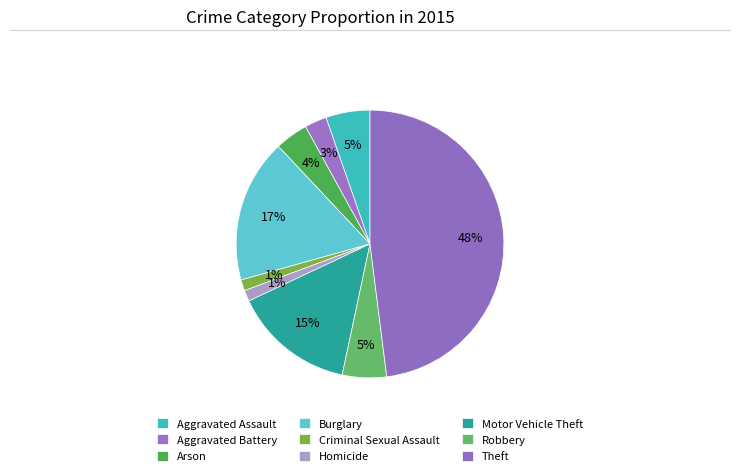

How many slices are in this pie chart?

9